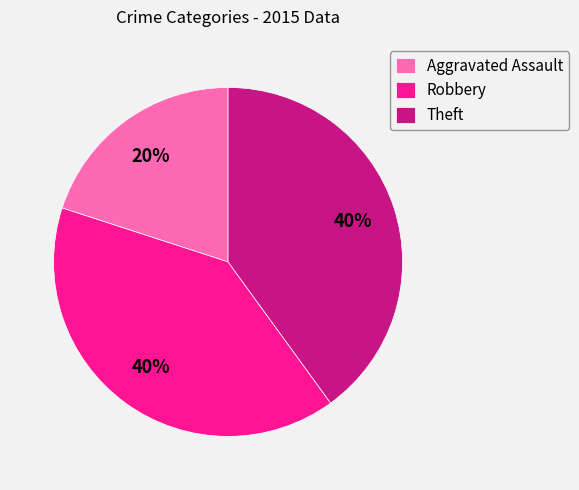

Is Robbery the majority of the pie?

No